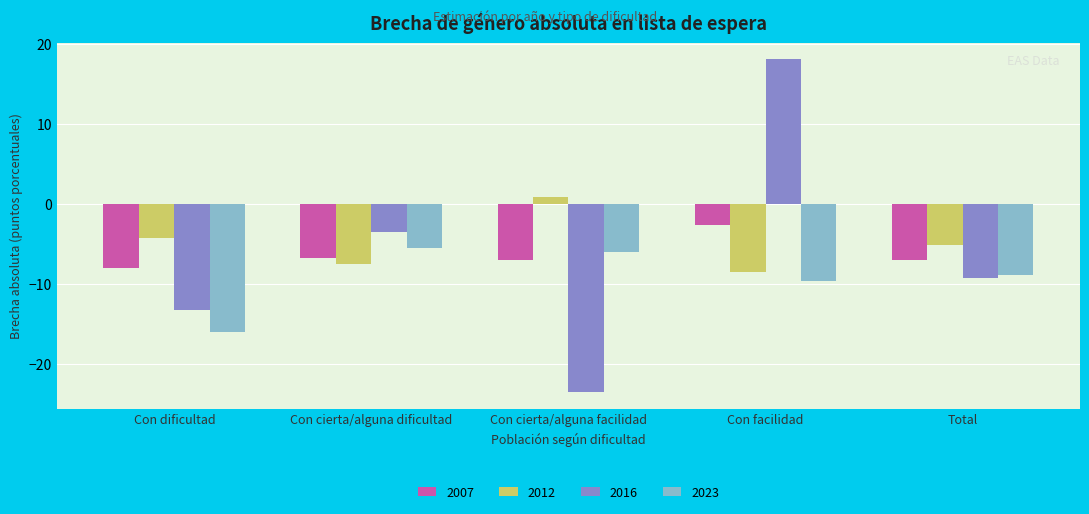

Is it true that 2016 equals -0.8 at Con cierta/alguna dificultad?

False